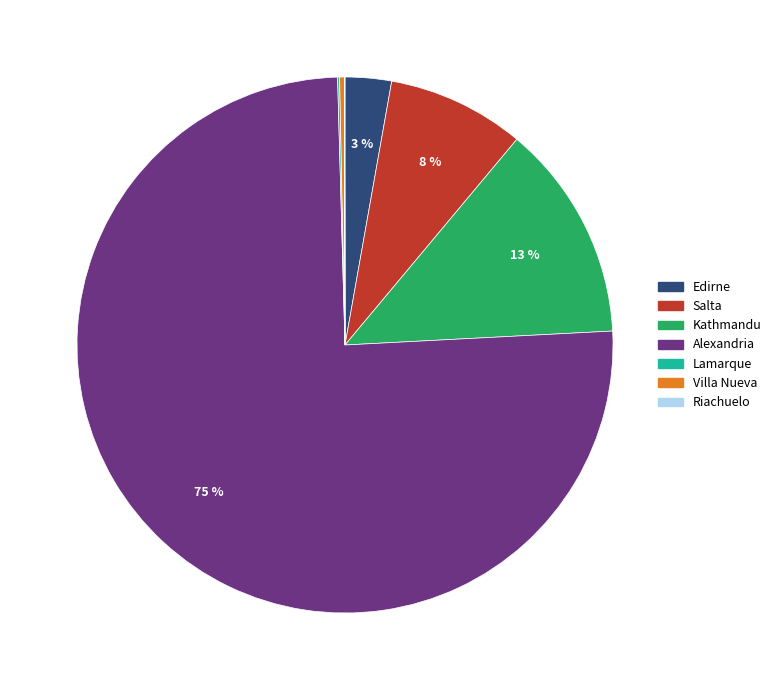

To the nearest percent, what is the average slice percentage?

14%